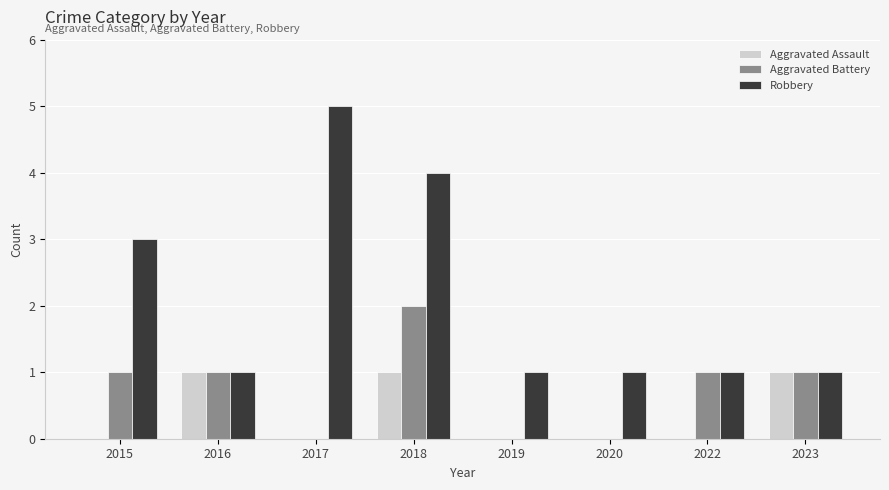

True or false: Aggravated Assault has a value of 1 at 2016.

True